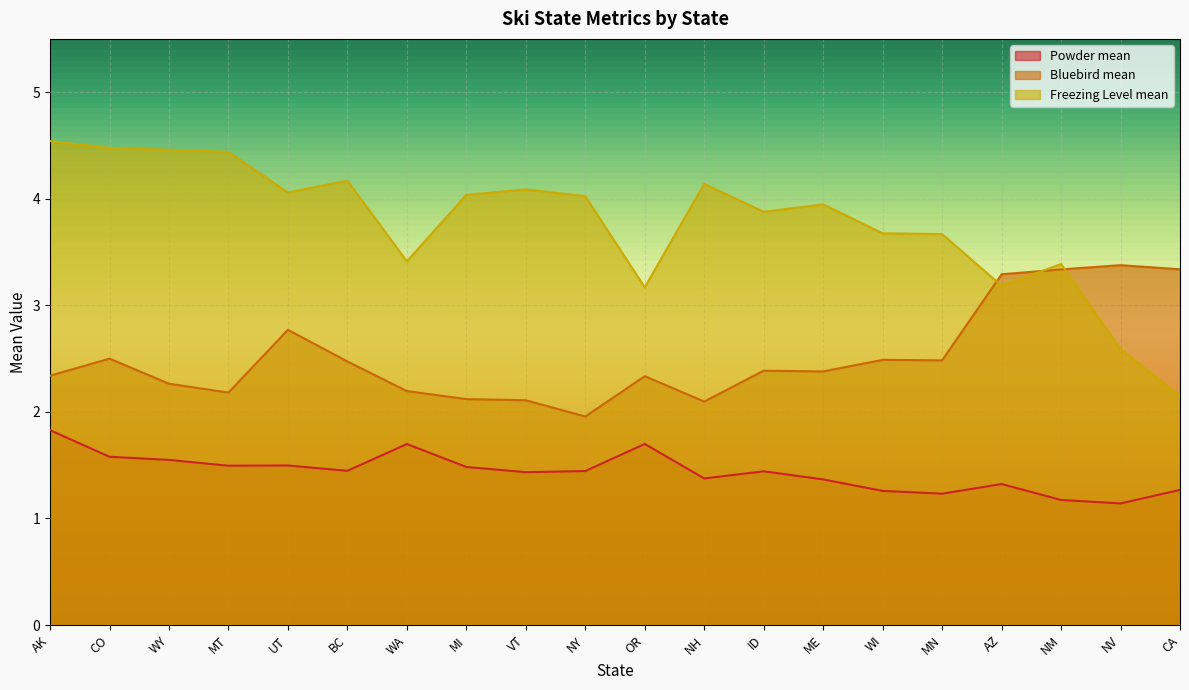

What are all the series names shown in the legend?

Powder mean, Bluebird mean, Freezing Level mean